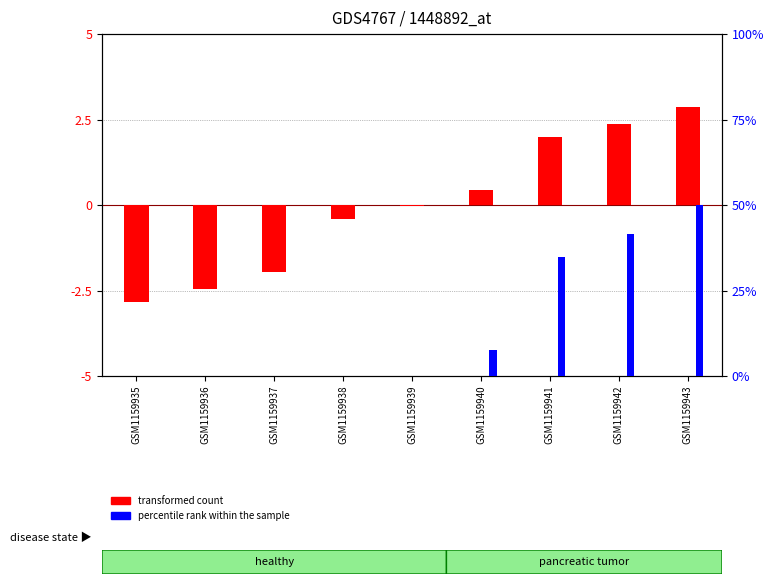

How many groups of bars are there?

9